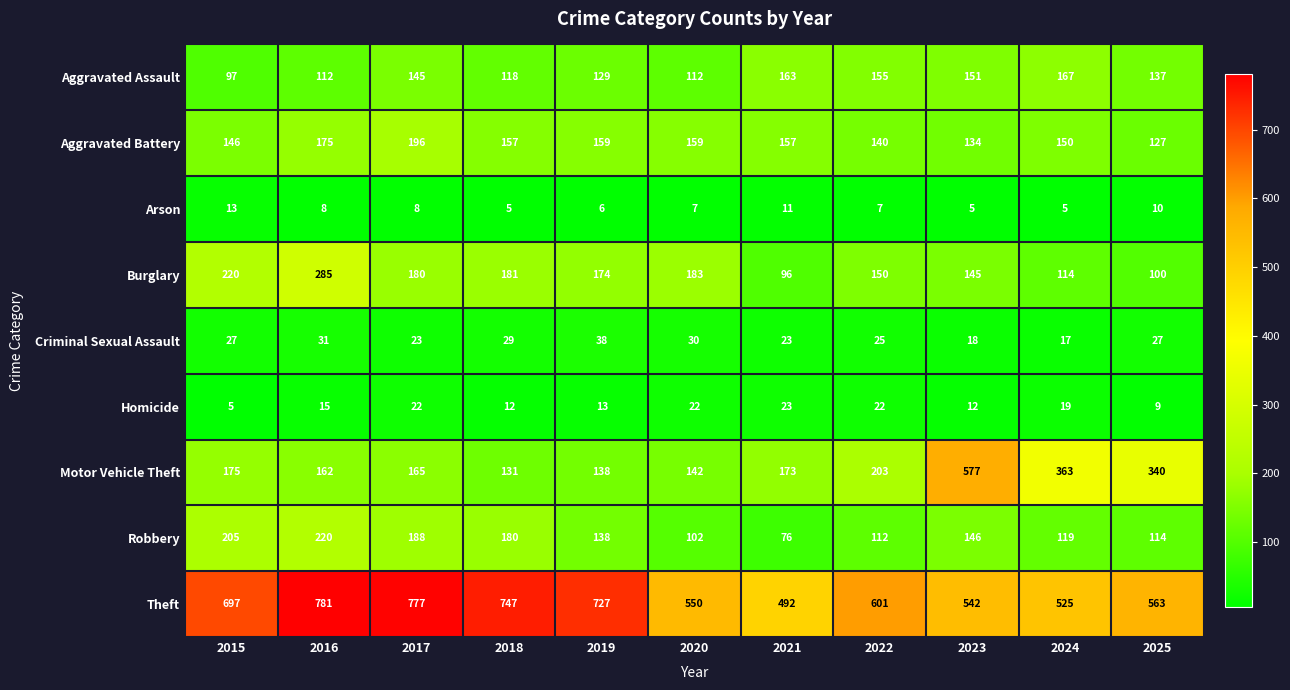

Which category has the highest value in the Aggravated Battery series?

2017